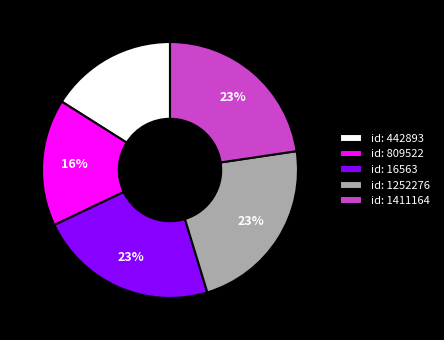

What is the ratio of the value at id: 16563 to the value at id: 442893?

1.4